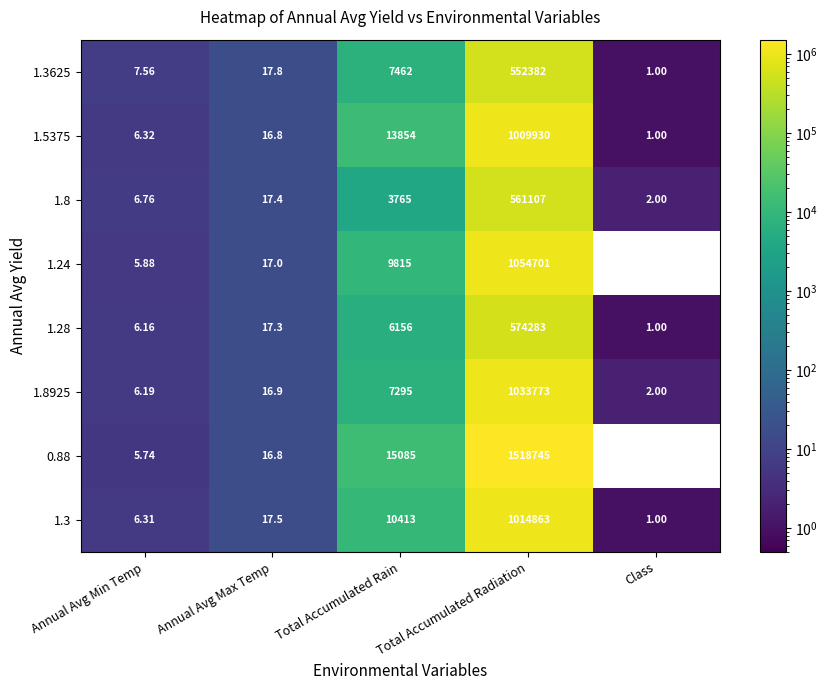

Where is 1.3 nearest to the value 507432?

Total Accumulated Rain